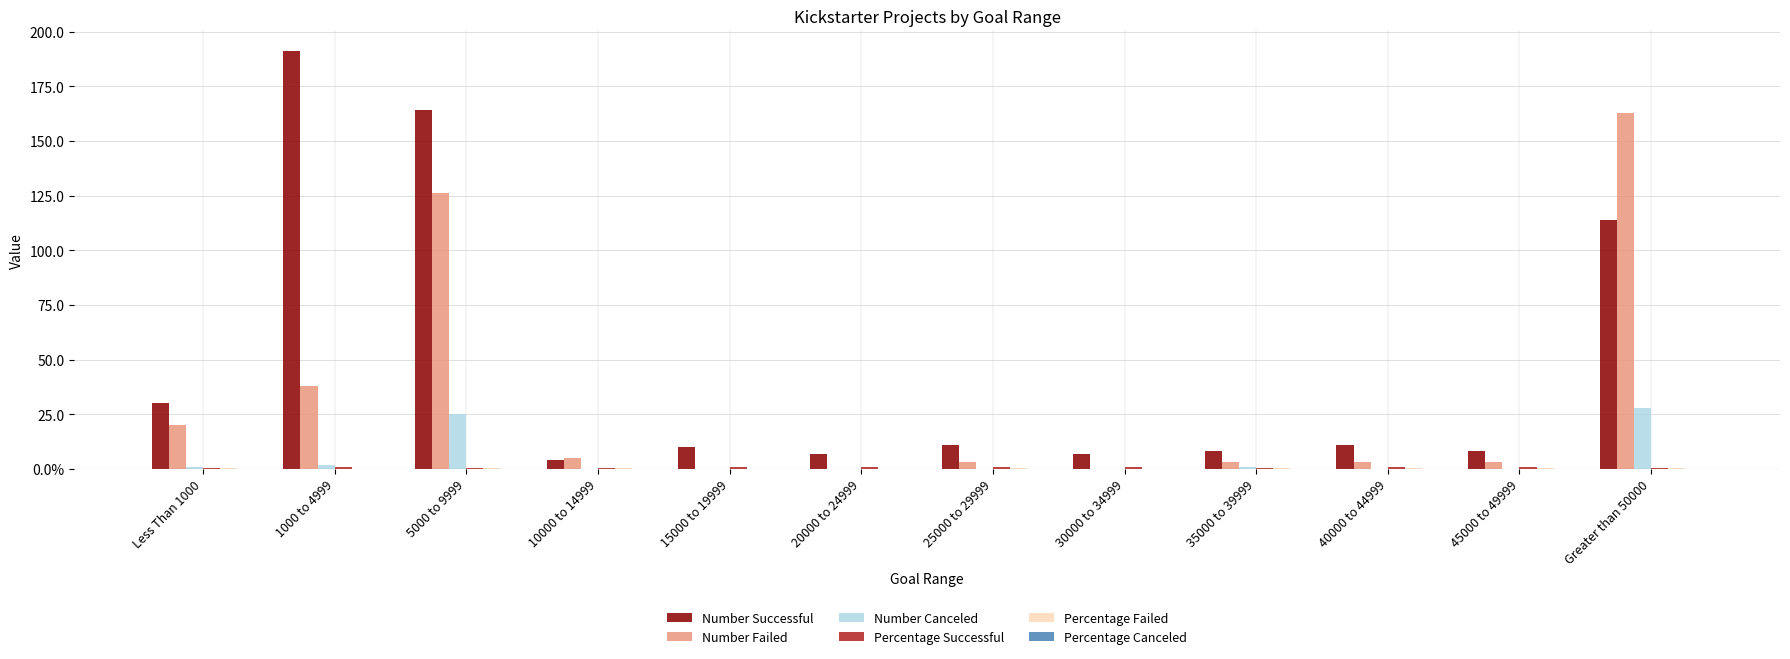

Which series has the largest total across all categories?

Number Successful